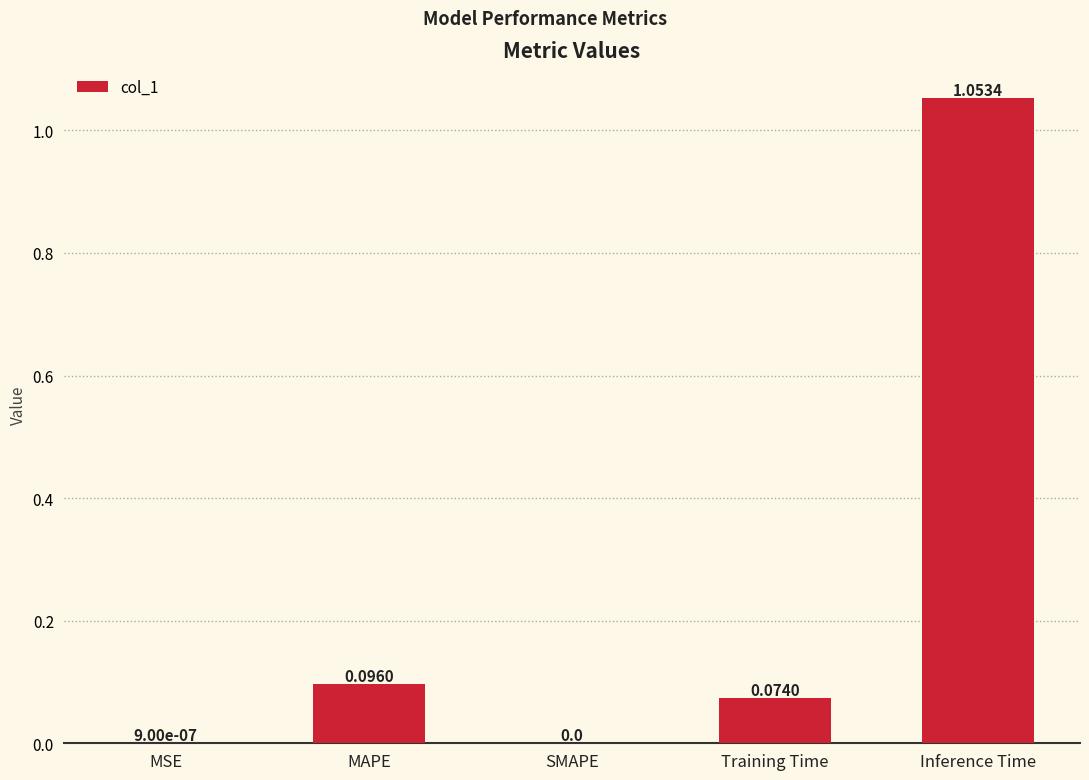

Which category has the highest value across all series?

Inference Time